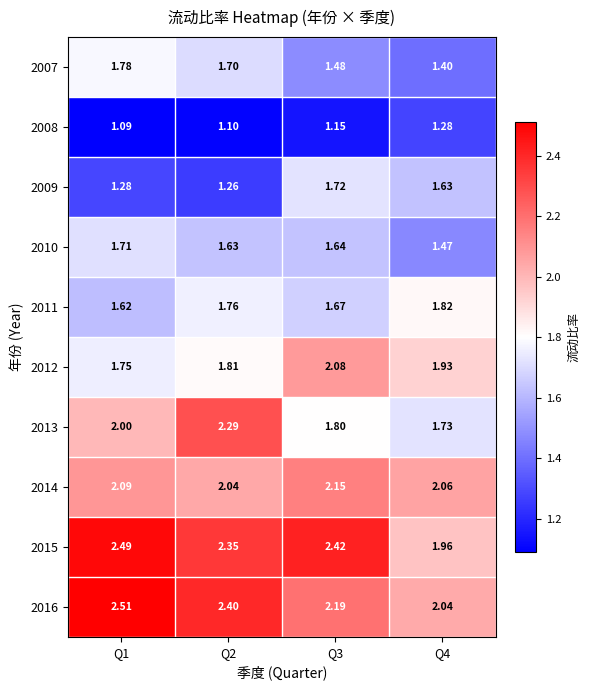

Is the value of 2012 at Q3 greater than the value of 2007 at Q4?

Yes